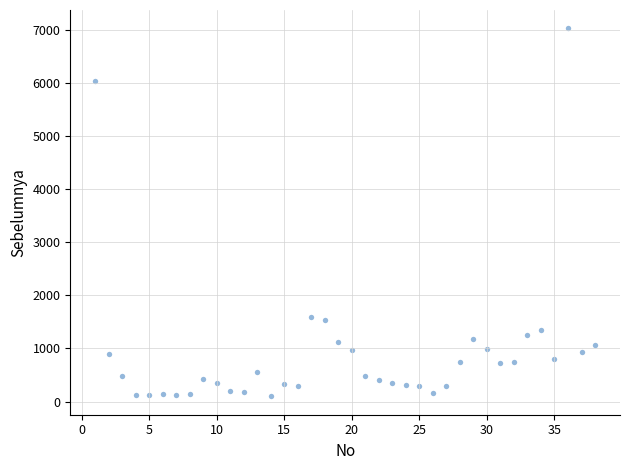

What is the range of X values (max minus min)?

37.0